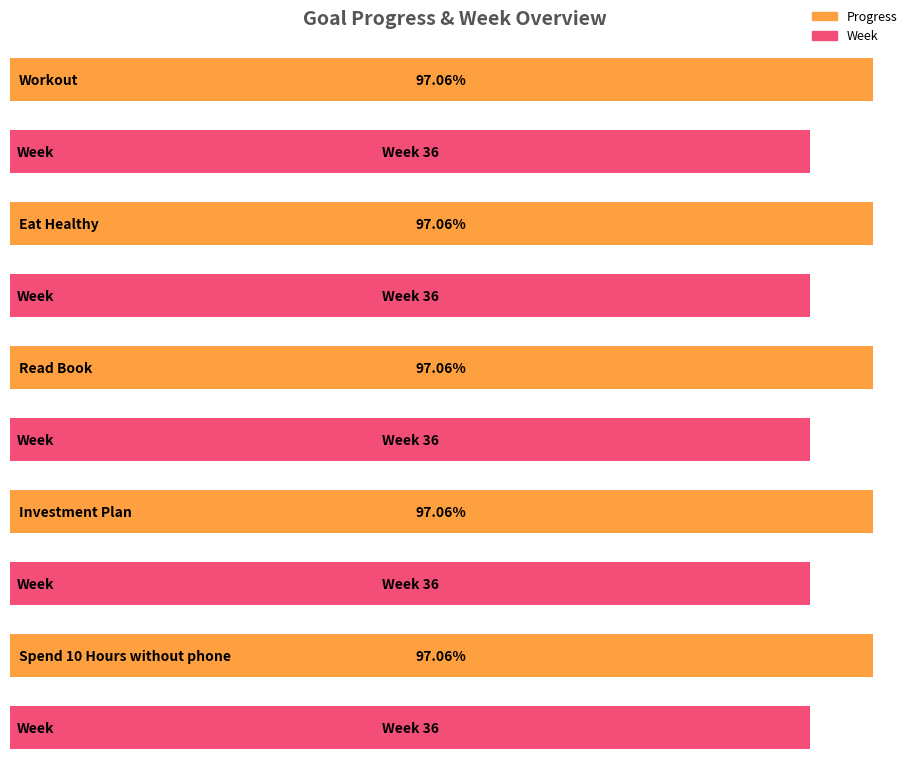

What is the label of the 4th bar from the right?

Eat Healthy